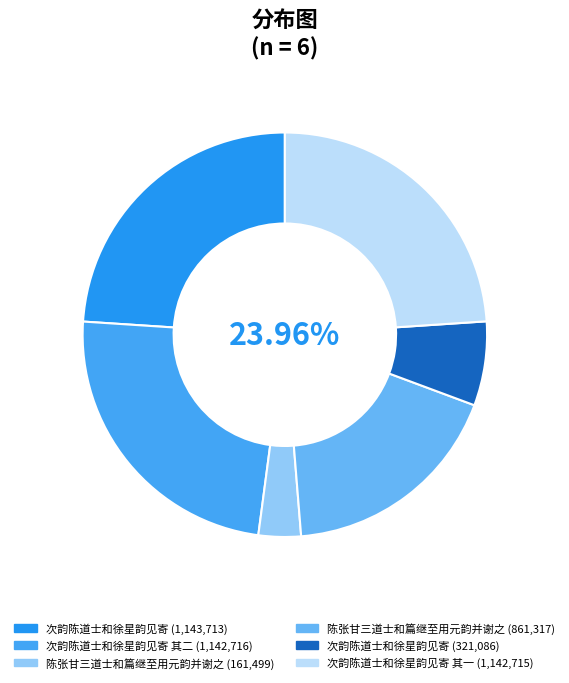

True or false: 次韵陈道士和徐星韵见寄 accounts for 1% of the total.

False